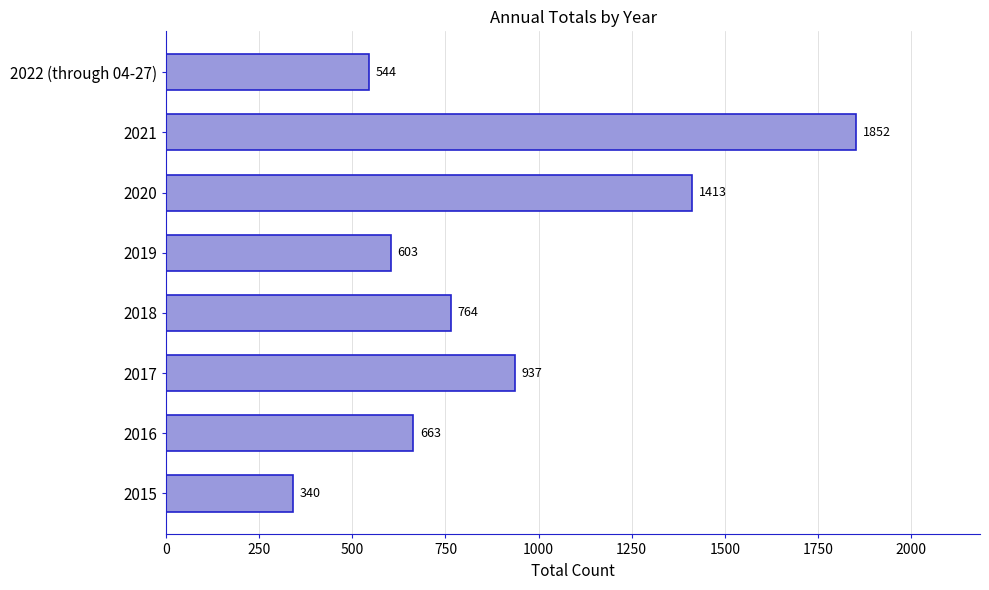

What is the sum of all values?

7116